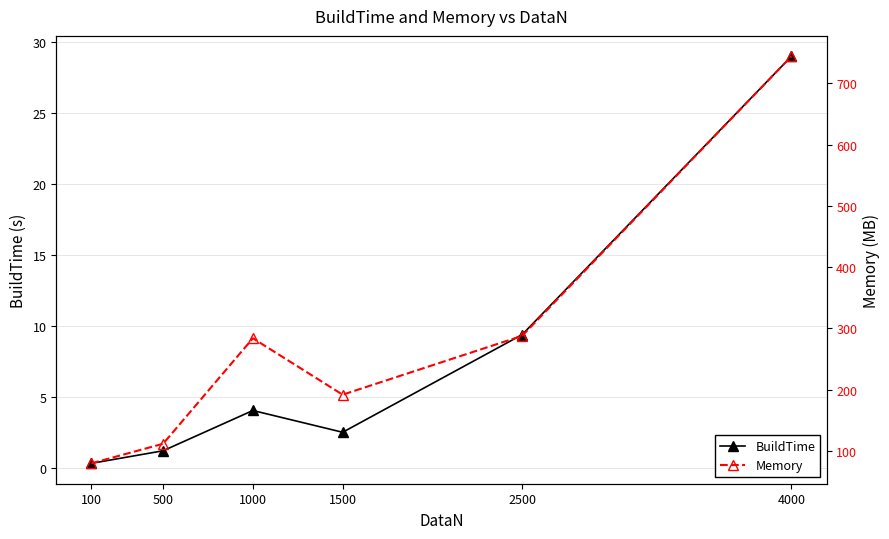

Does the chart have visible grid lines?

Yes